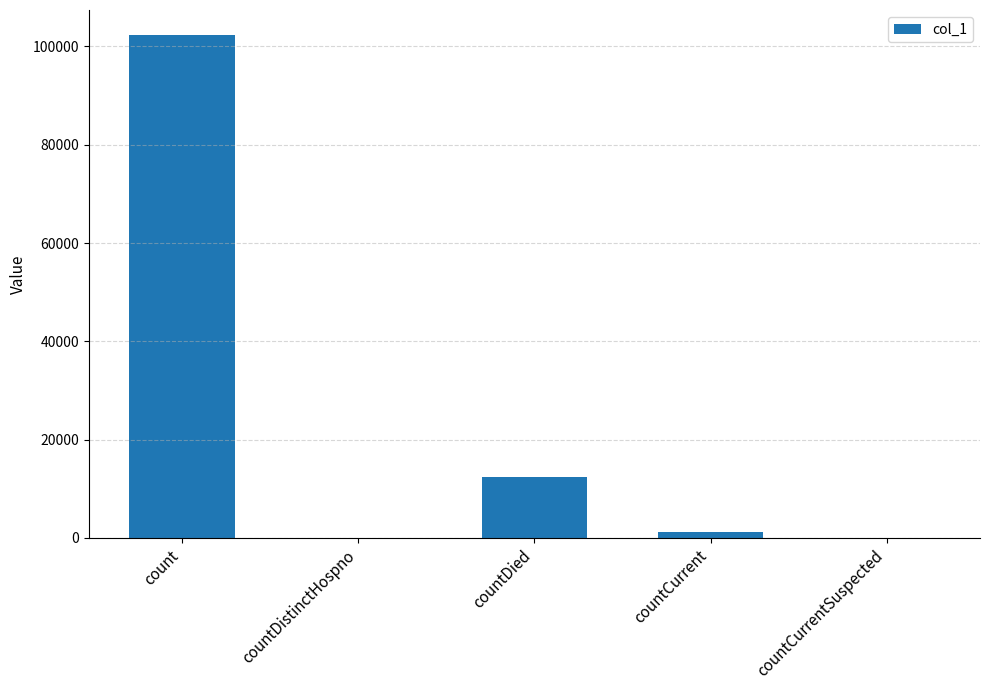

What is the maximum value shown in the chart?

102285